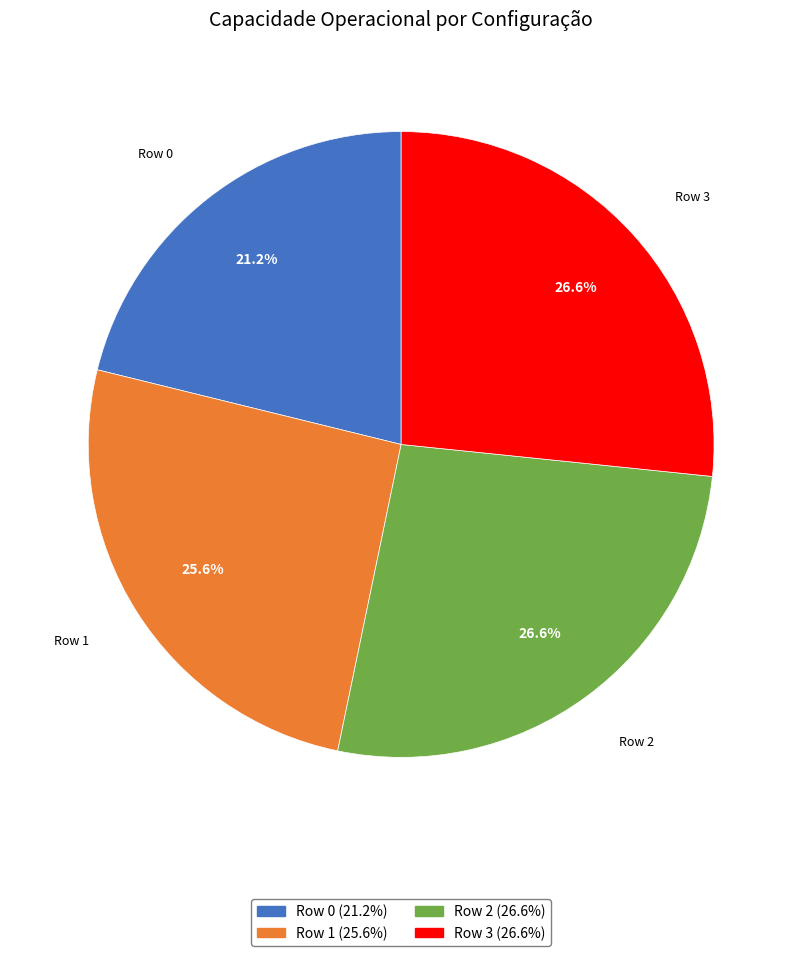

What percentage do Row 2 and Row 1 together represent?

52.2%